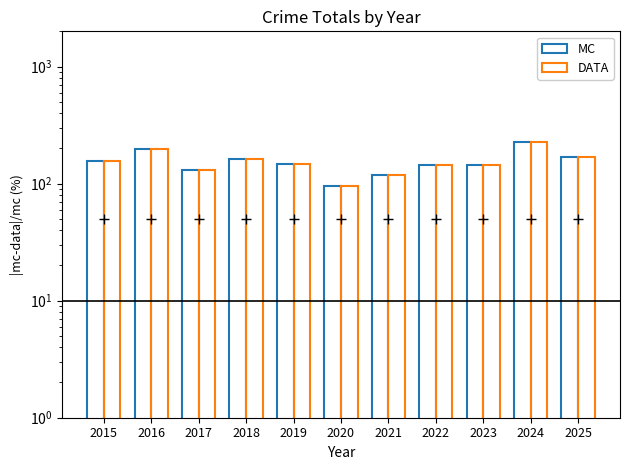

At which label is DATA closest to 160?

2015